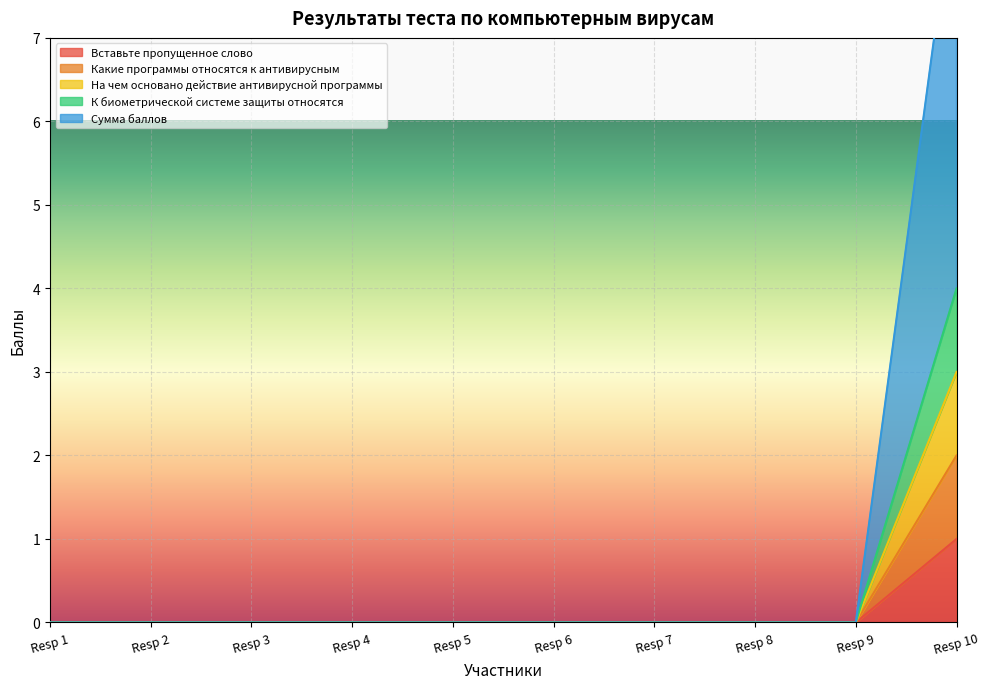

What is the difference between the maximum and second lowest values in the Сумма баллов series?

9